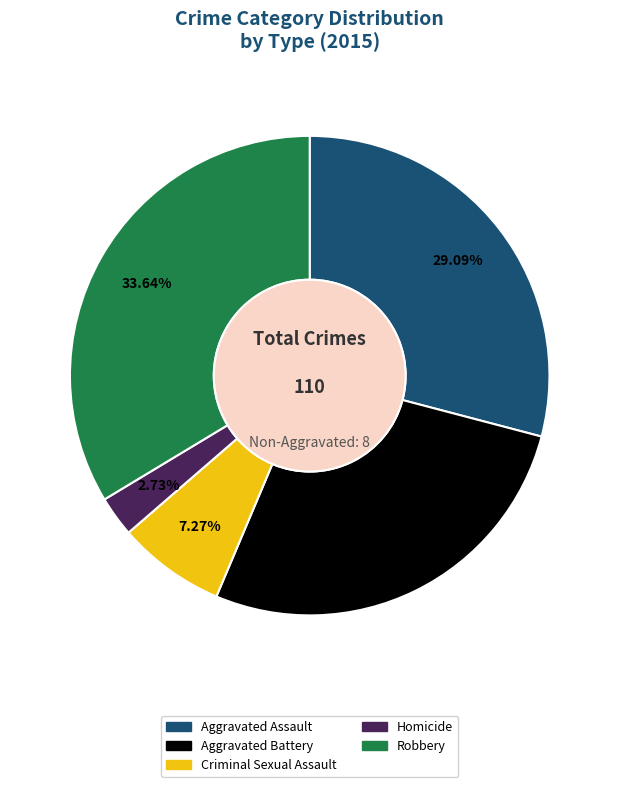

Is it true that Aggravated Assault is 15% of the pie?

False